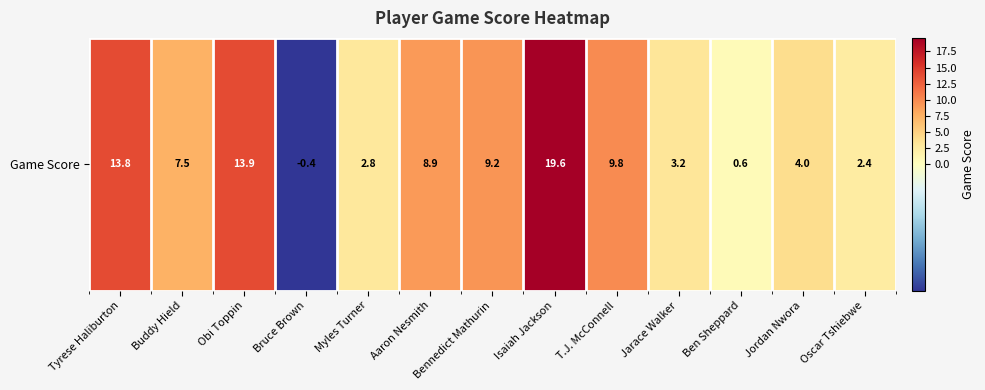

Reading left to right, extract all data points from this chart.

13.8	7.5	13.9	-0.4	2.8	8.9	9.2	19.6	9.8	3.2	0.6	4.0	2.4